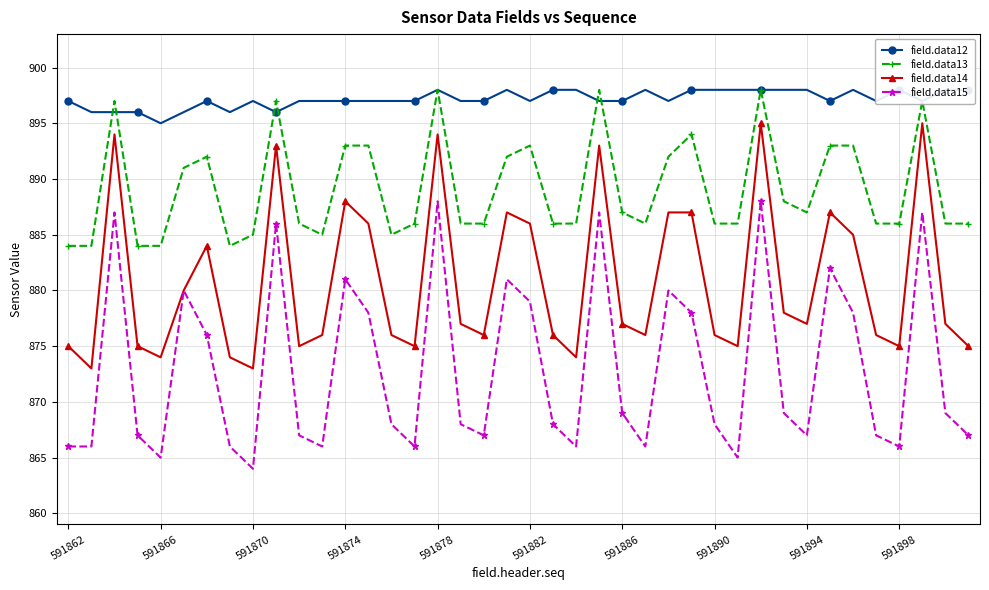

What are all the series names shown in the legend?

field.data12, field.data13, field.data14, field.data15